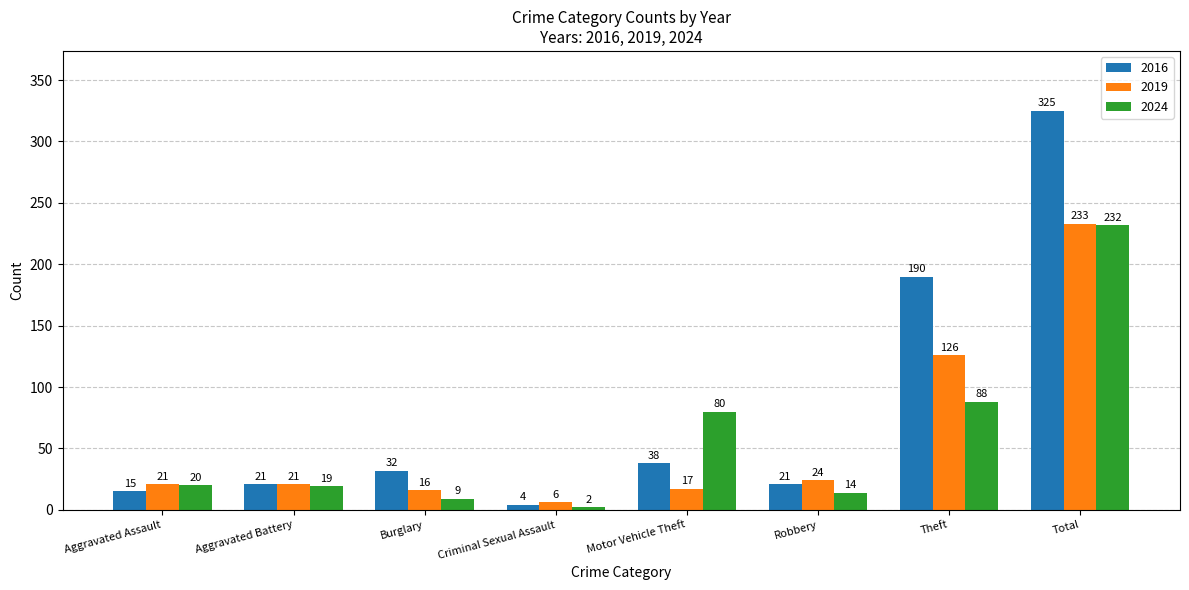

What is the label of the 4th bar from the left?

Criminal Sexual Assault